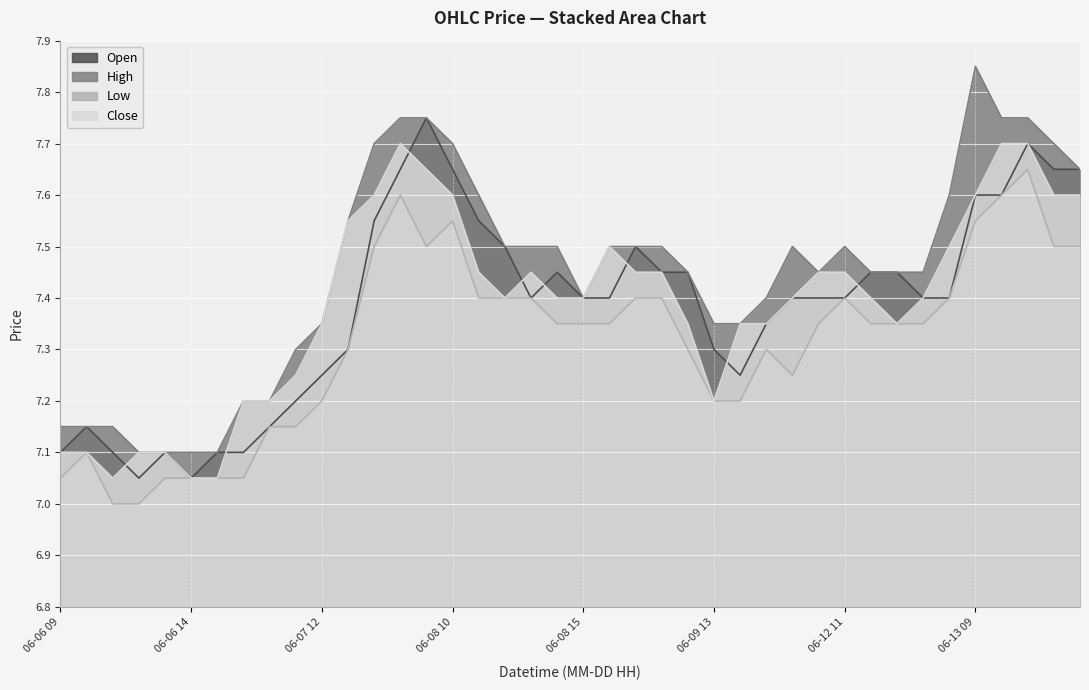

Is it true that Open equals 7.4 at 06-12 11?

True